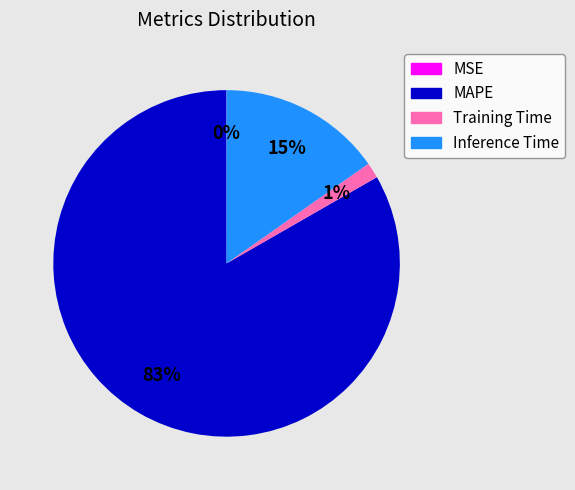

To the nearest percent, what is the average slice percentage?

25%